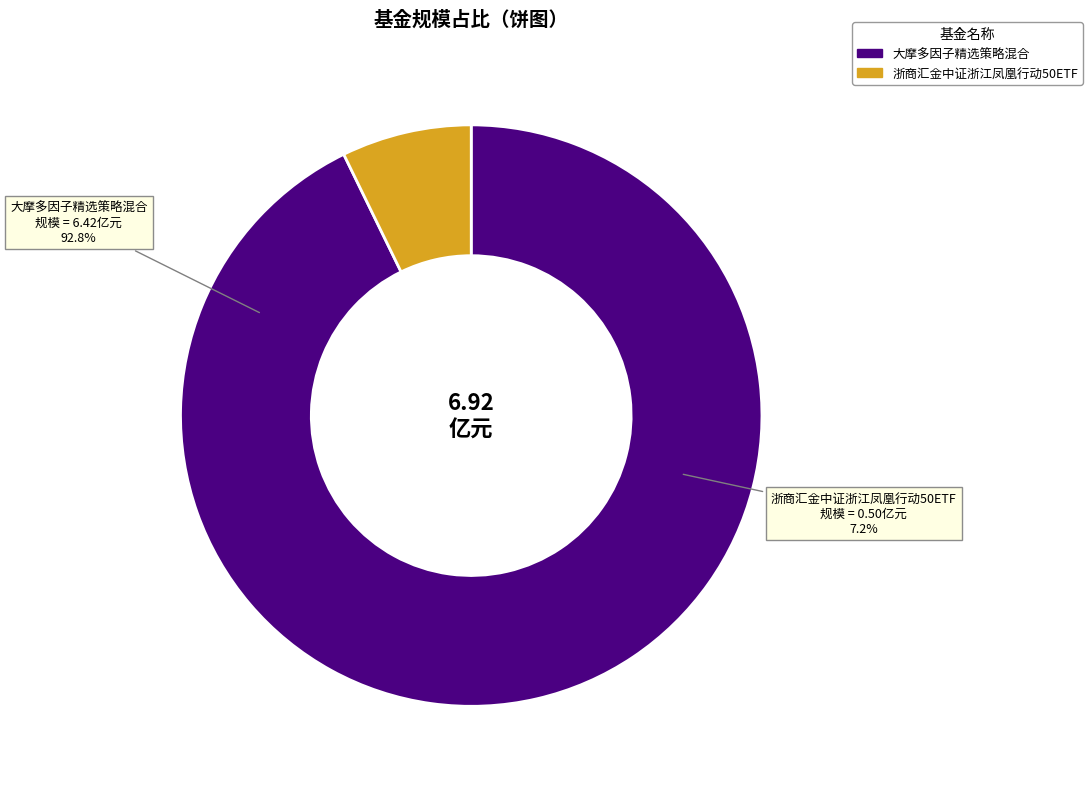

Is it true that 大摩多因子精选策略混合 is 78% of the pie?

False